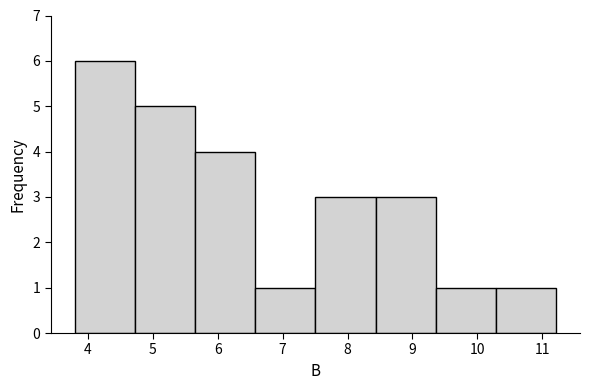

What is the height of the bar covering 8.4 to 9.4 on the x-axis? Neither the bar edges nor the heights are printed on the chart, so give them approximately, as read against the axes.

3